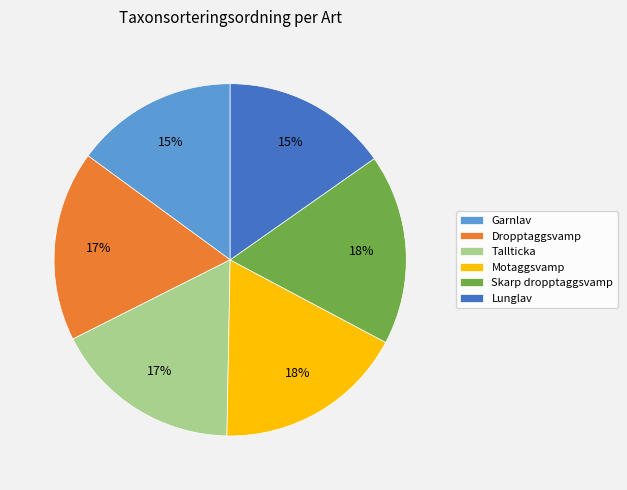

To the nearest percent, what is the average slice percentage?

17%